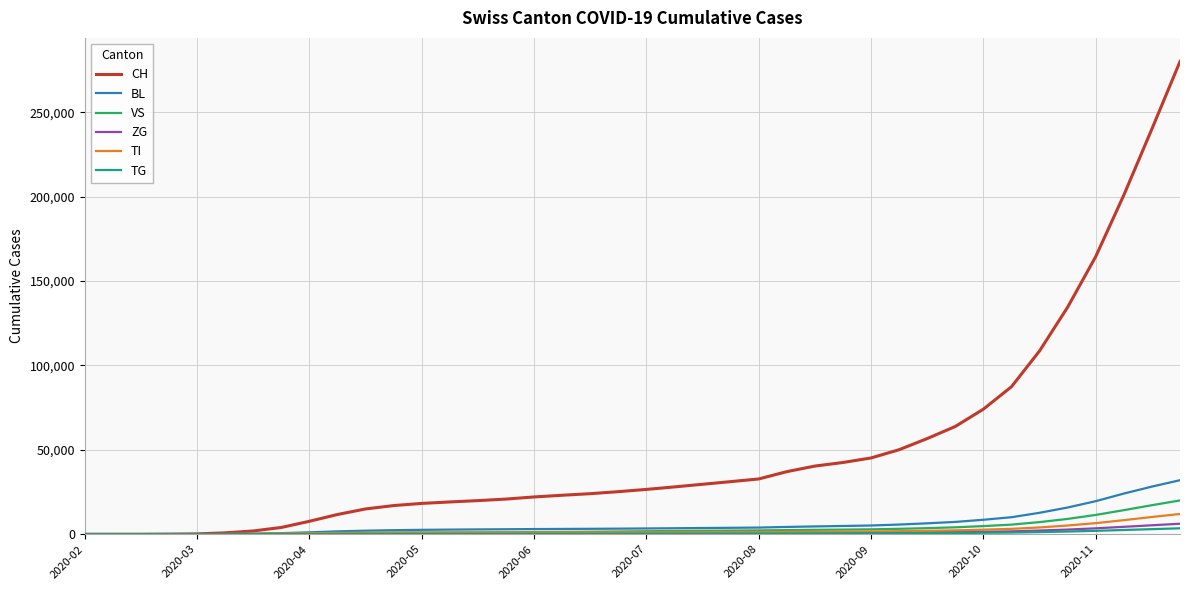

What is the maximum value shown in the chart?

280000